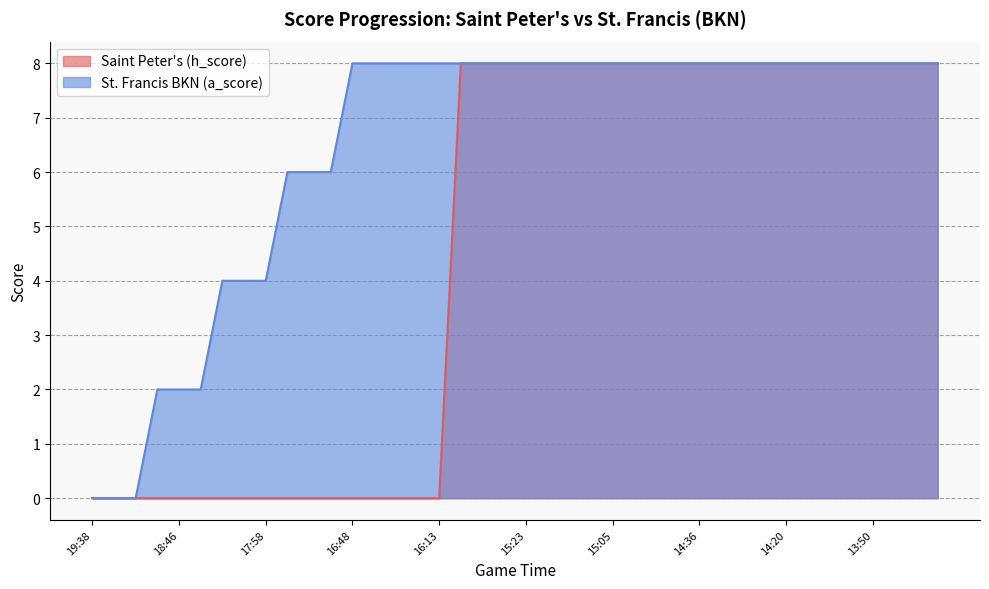

What is the greatest value displayed?

8